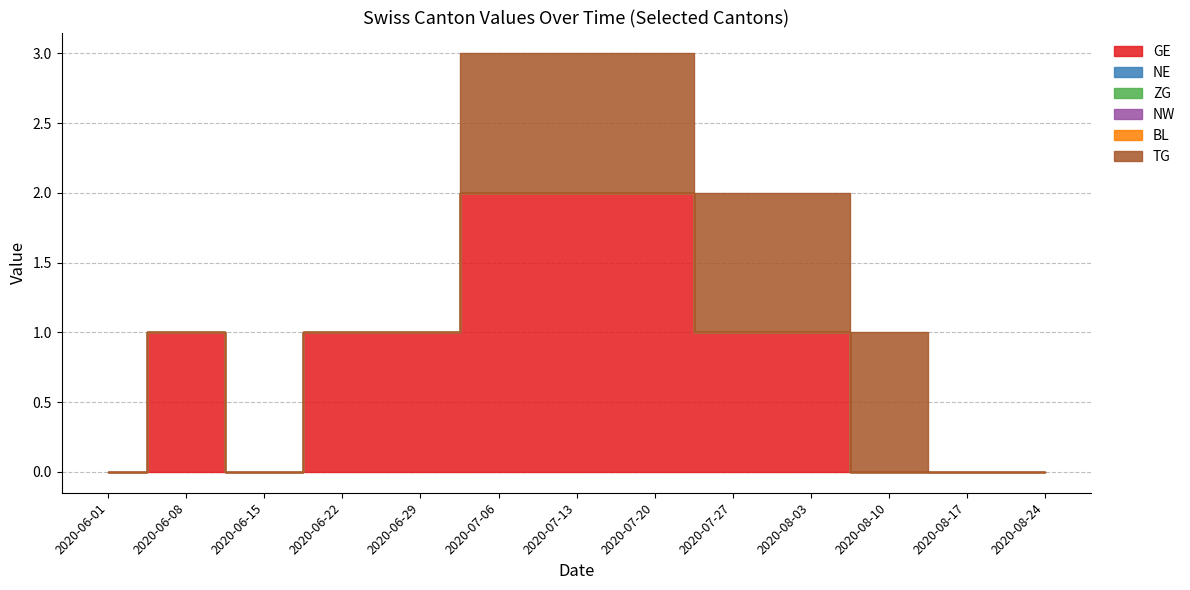

Reading right to left, list all the values displayed in this chart.

TG: 2020-08-24=0	2020-08-17=0	2020-08-10=1	2020-08-03=1	2020-07-27=1	2020-07-20=1	2020-07-13=1	2020-07-06=1	2020-06-29=0	2020-06-22=0	2020-06-15=0	2020-06-08=0	2020-06-01=0
BL: 2020-08-24=0	2020-08-17=0	2020-08-10=0	2020-08-03=0	2020-07-27=0	2020-07-20=0	2020-07-13=0	2020-07-06=0	2020-06-29=0	2020-06-22=0	2020-06-15=0	2020-06-08=0	2020-06-01=0
NW: 2020-08-24=0	2020-08-17=0	2020-08-10=0	2020-08-03=0	2020-07-27=0	2020-07-20=0	2020-07-13=0	2020-07-06=0	2020-06-29=0	2020-06-22=0	2020-06-15=0	2020-06-08=0	2020-06-01=0
NE: 2020-08-24=0	2020-08-17=0	2020-08-10=0	2020-08-03=0	2020-07-27=0	2020-07-20=0	2020-07-13=0	2020-07-06=0	2020-06-29=0	2020-06-22=0	2020-06-15=0	2020-06-08=0	2020-06-01=0
ZG: 2020-08-24=0	2020-08-17=0	2020-08-10=0	2020-08-03=0	2020-07-27=0	2020-07-20=0	2020-07-13=0	2020-07-06=0	2020-06-29=0	2020-06-22=0	2020-06-15=0	2020-06-08=0	2020-06-01=0
GE: 2020-08-24=0	2020-08-17=0	2020-08-10=0	2020-08-03=1	2020-07-27=1	2020-07-20=2	2020-07-13=2	2020-07-06=2	2020-06-29=1	2020-06-22=1	2020-06-15=0	2020-06-08=1	2020-06-01=0